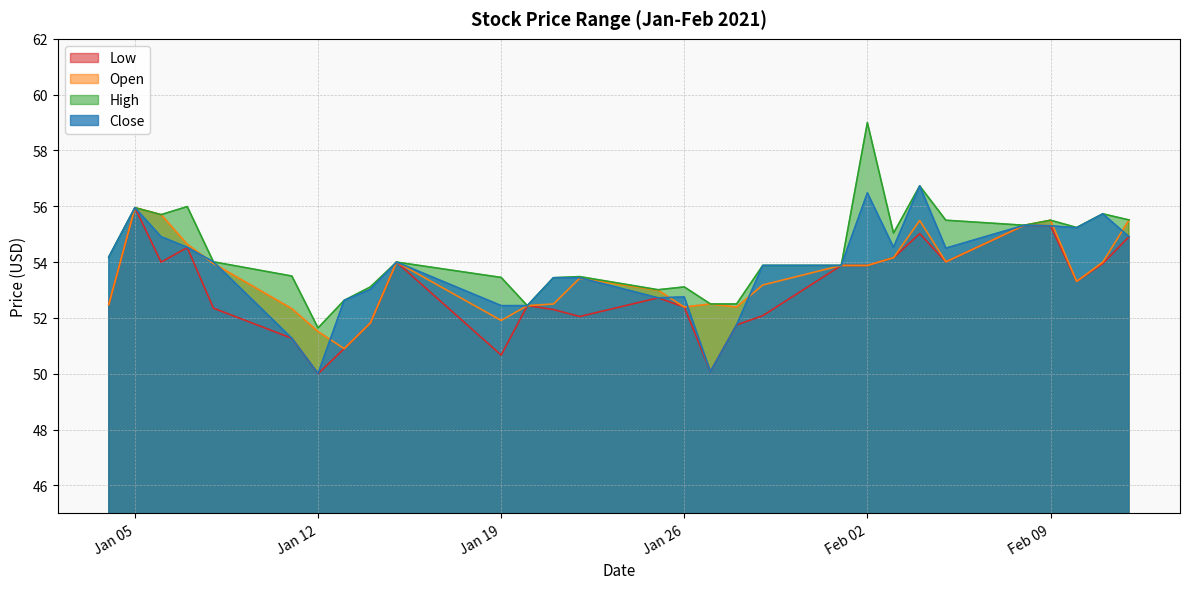

Reading left to right, what are all the values shown in this chart?

Low: 52.5	56.0	54.0	54.5	52.3	51.3	50.0	50.9	51.8	54.0	50.7	52.4	52.3	52.0	52.7	52.4	50.1	51.8	52.1	53.9	53.9	54.2	55.0	54.0	55.3	55.3	53.3	54.0	54.9
Open: 52.5	56.0	55.7	54.6	54.0	52.3	51.5	50.9	51.8	54.0	51.9	52.4	52.5	53.4	53.0	52.4	52.5	52.4	53.2	53.9	53.9	54.2	55.5	54.0	55.3	55.5	53.3	54.0	55.5
High: 54.2	56.0	55.7	56.0	54.0	53.5	51.6	52.6	53.1	54.0	53.5	52.4	53.4	53.5	53.0	53.1	52.5	52.5	53.9	53.9	59.0	55.0	56.7	55.5	55.3	55.5	55.2	55.7	55.5
Close: 54.2	56.0	54.9	54.5	54.0	51.3	50.0	52.6	53.0	54.0	52.4	52.4	53.4	53.4	52.7	52.8	50.1	51.8	53.9	53.9	56.5	54.5	56.7	54.5	55.3	55.3	55.2	55.7	54.9